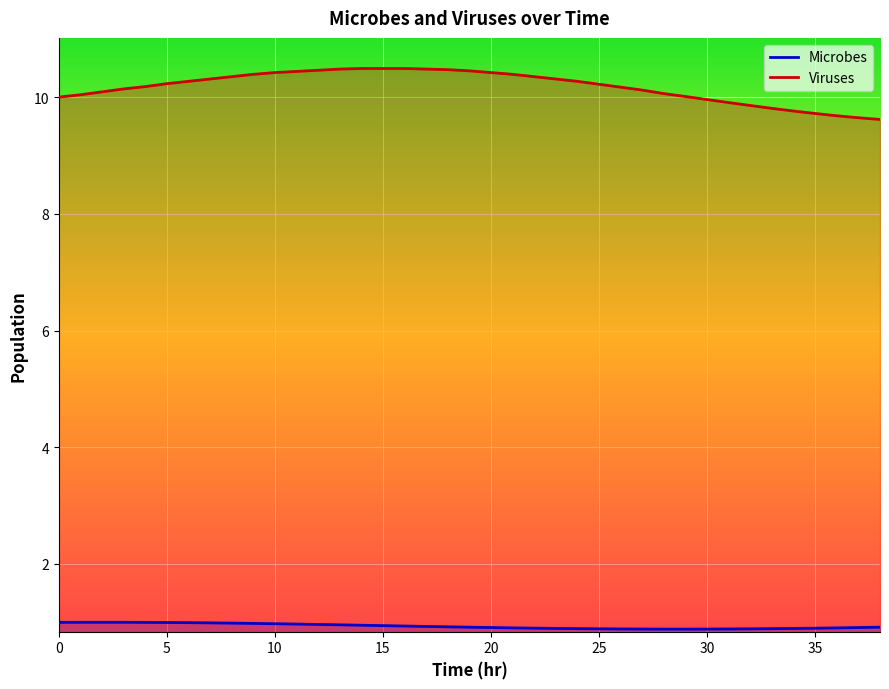

What is the sum of all Viruses values?

396.9